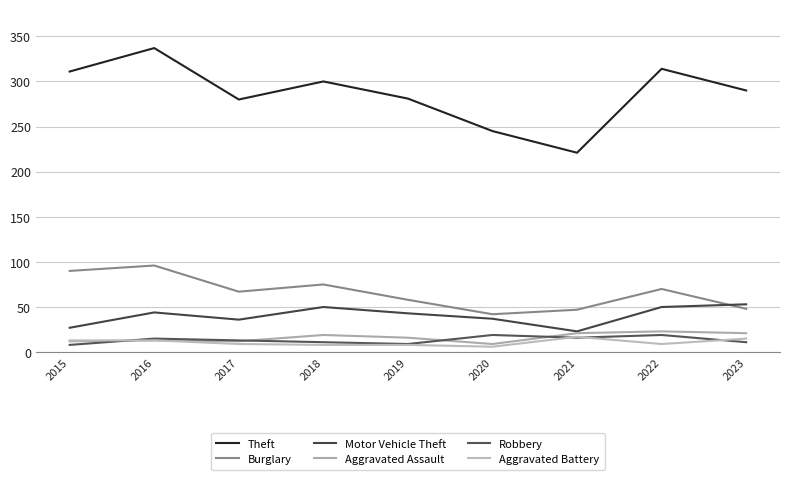

At how many categories does at least one series exceed 320?

1